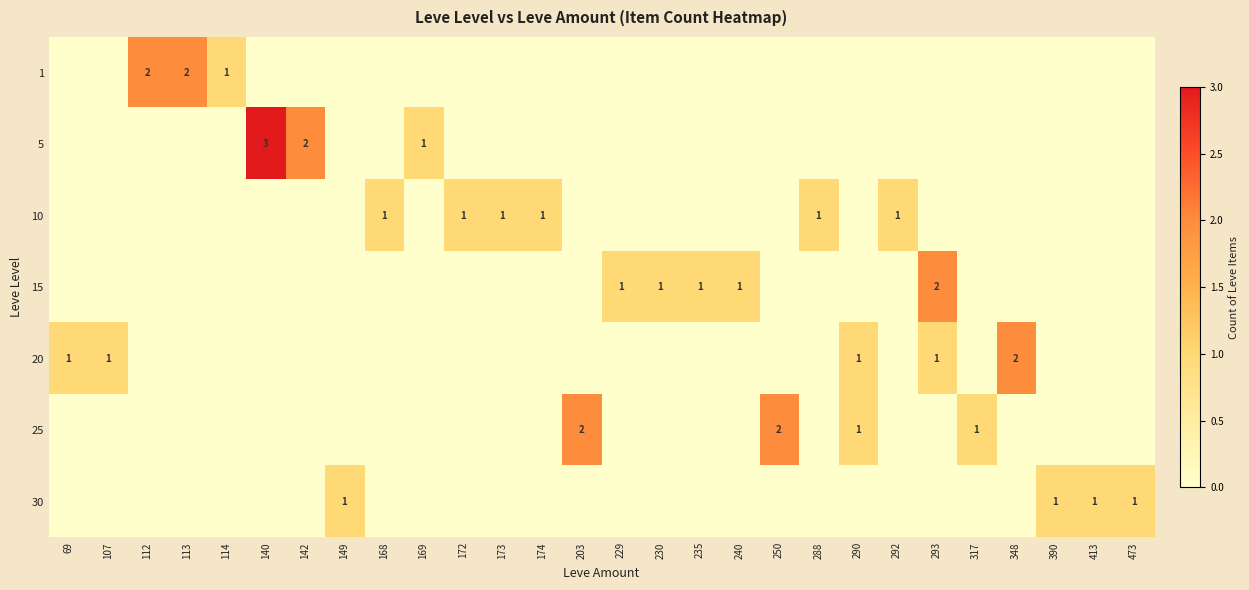

The value of 15 at 235 is 2. True or false?

False